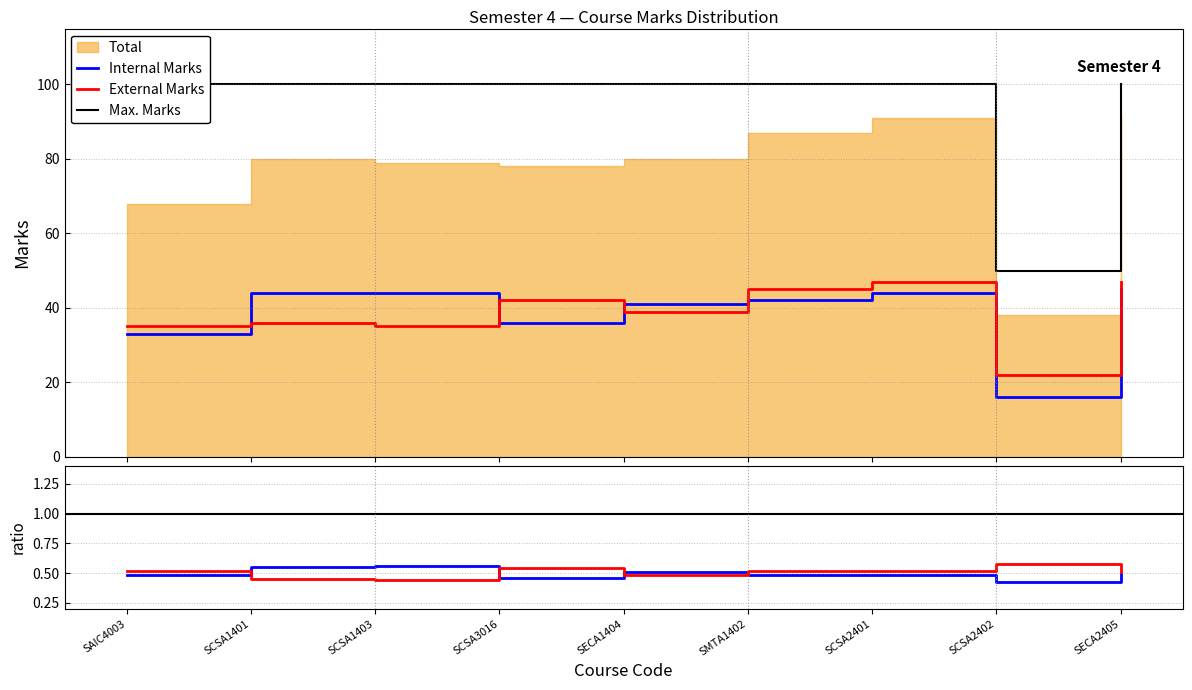

What is the minimum value shown in the chart?

0.4